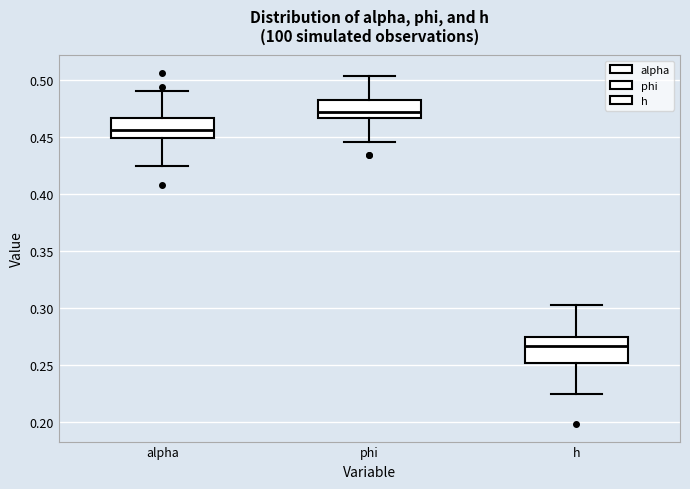

Reading left to right, transcribe this box plot: for each box, give where its median line is, the range the box spans, and where its two whiskers end, as read against the y-axis. The values are not printed on the chart, so give them approximately, as read against the axis.

alpha: median 0.455, box 0.450 to 0.465, whiskers 0.425 to 0.490
phi: median 0.475, box 0.465 to 0.485, whiskers 0.445 to 0.505
h: median 0.265, box 0.250 to 0.275, whiskers 0.225 to 0.305